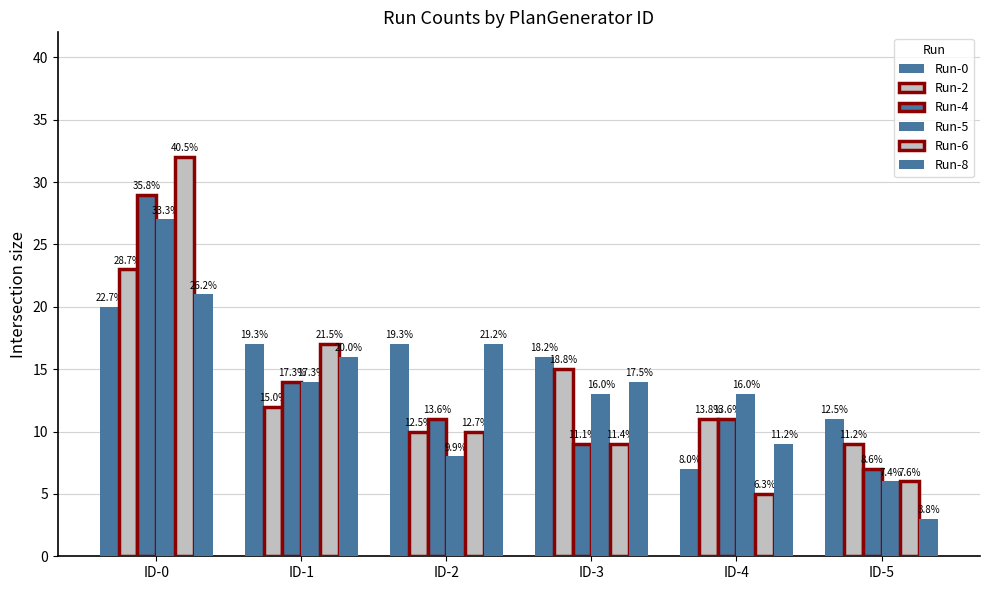

How many bars are there in each group?

6